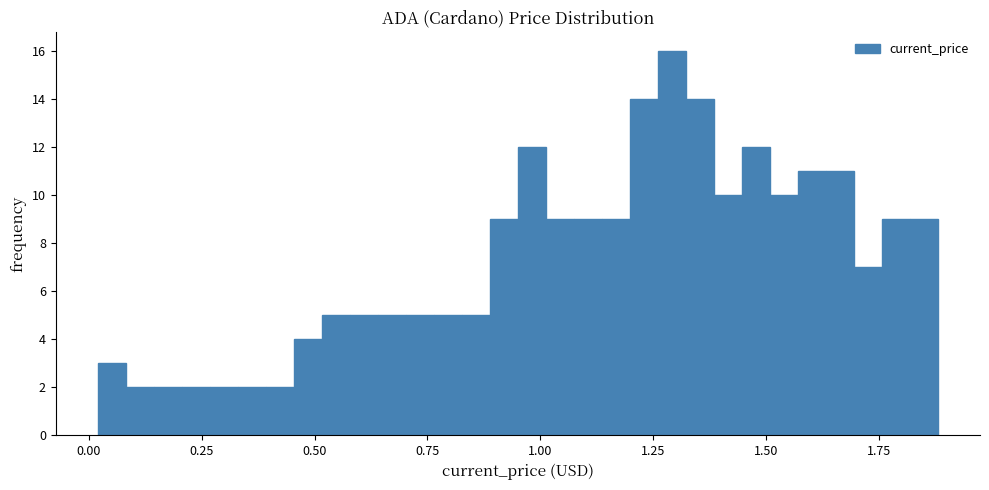

Read against the x-axis, roughly where is the centre of the tallest bar?

1.30